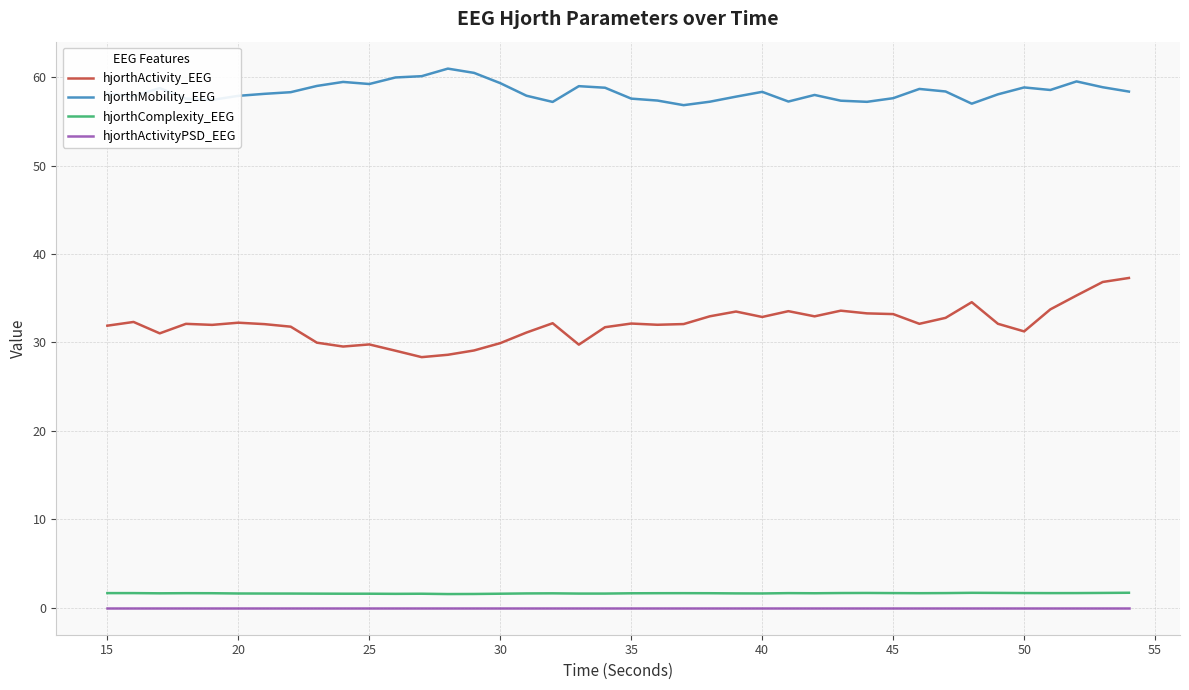

What is the difference between the maximum and minimum values in the hjorthMobility_EEG series?

4.1